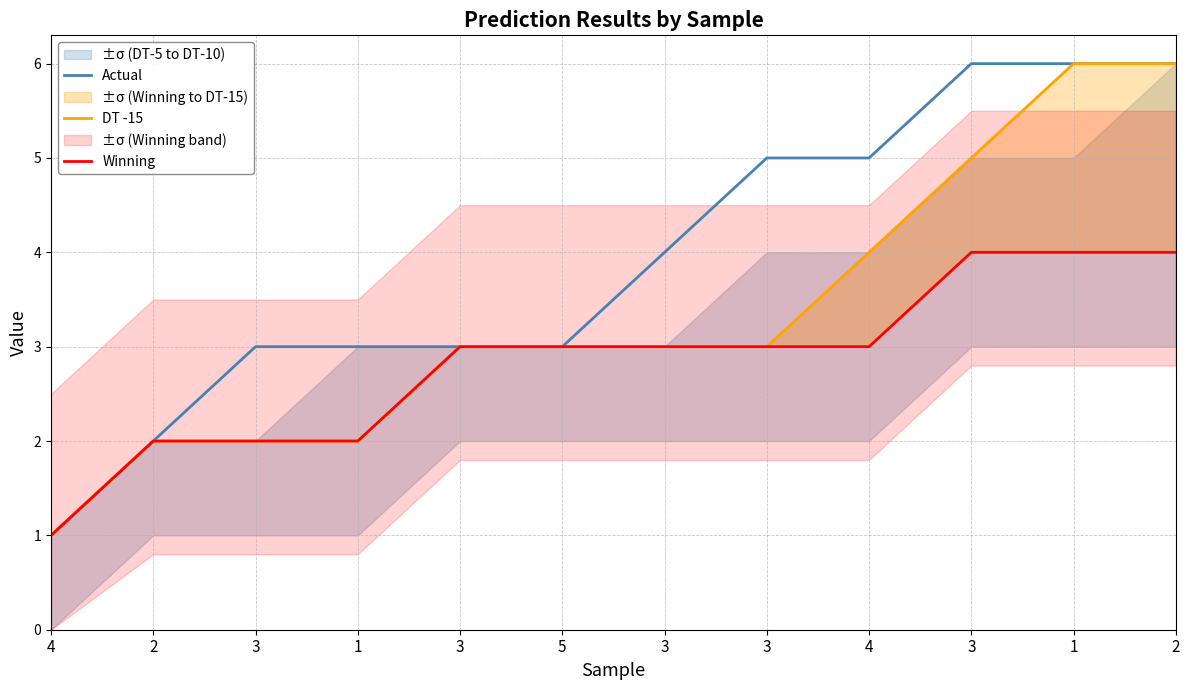

What is the maximum value for Winning?

4